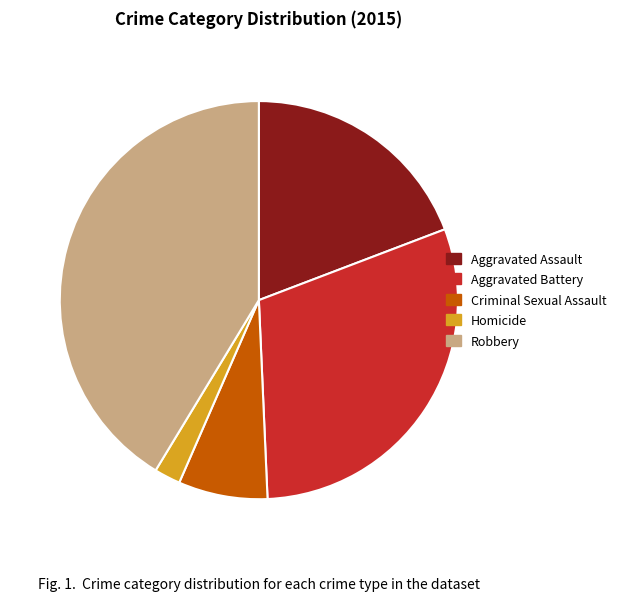

The Homicide slice represents 16% of the pie. True or false?

False